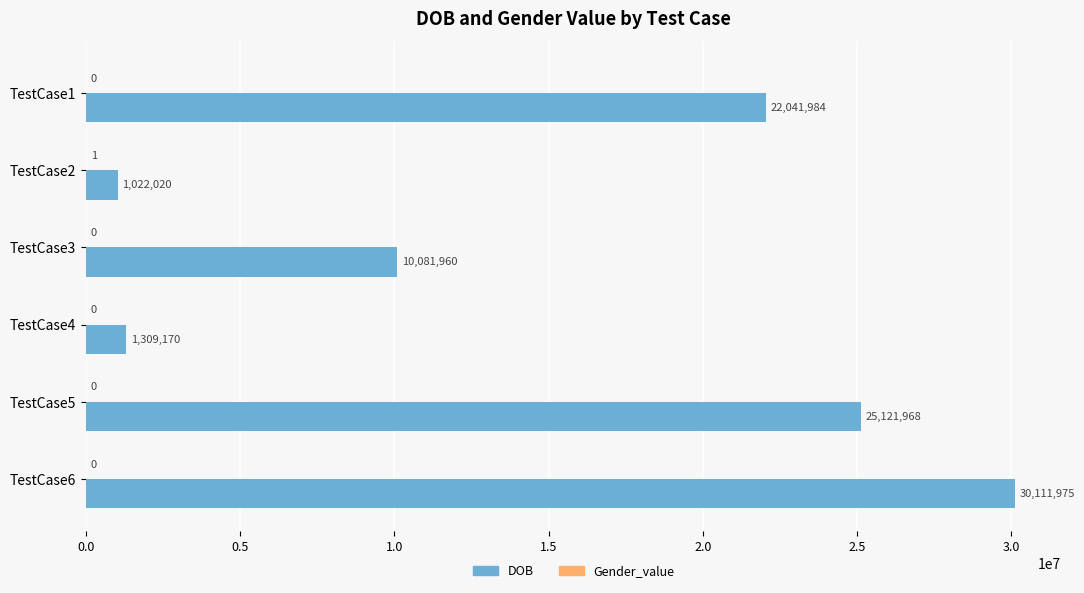

Which series changed the most between TestCase2 and TestCase4?

DOB